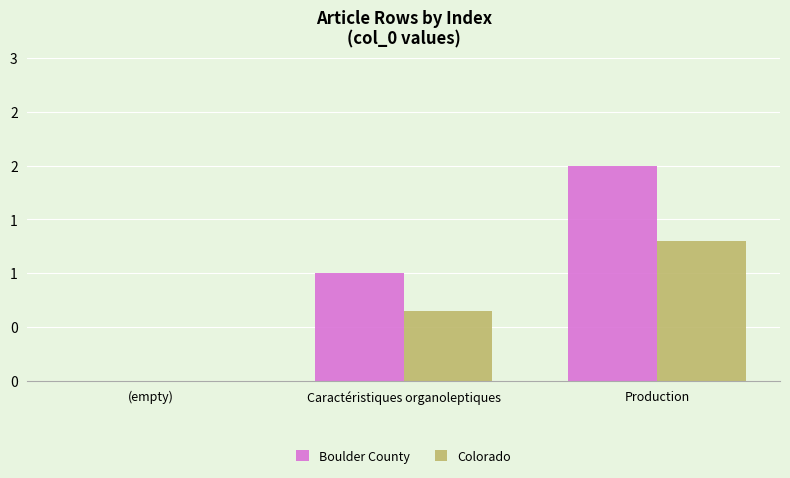

At which label is Colorado closest to 0?

(empty)